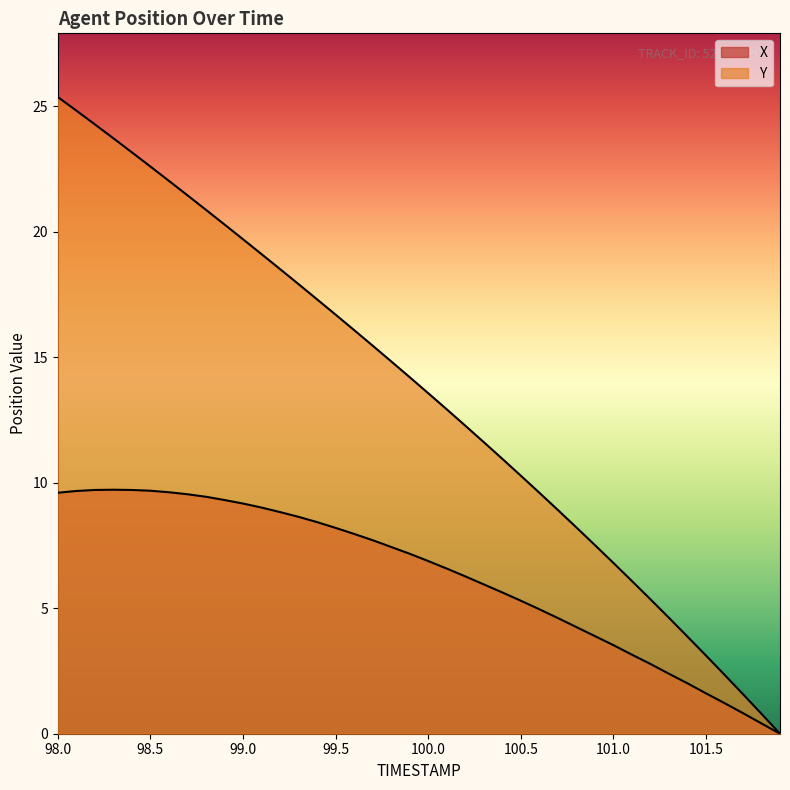

What is the value of the X point at the 33rd from the left?

2.8